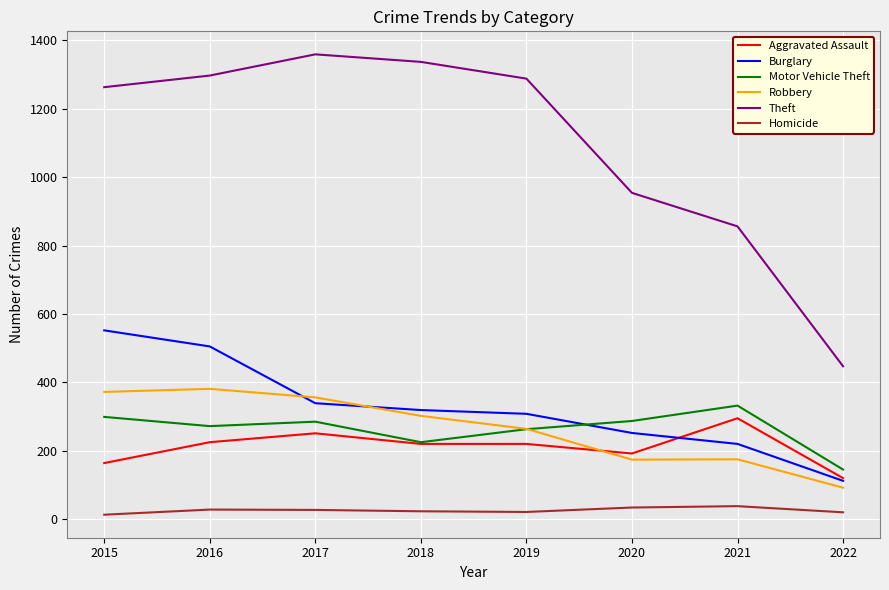

Which series has the largest range (max minus min)?

Theft